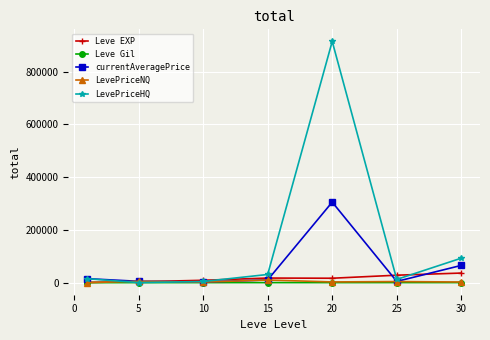

What is the maximum value for Leve EXP?

36492.5